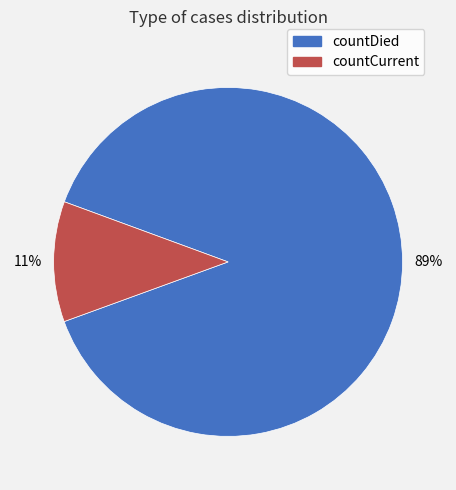

What is the majority slice?

countDied